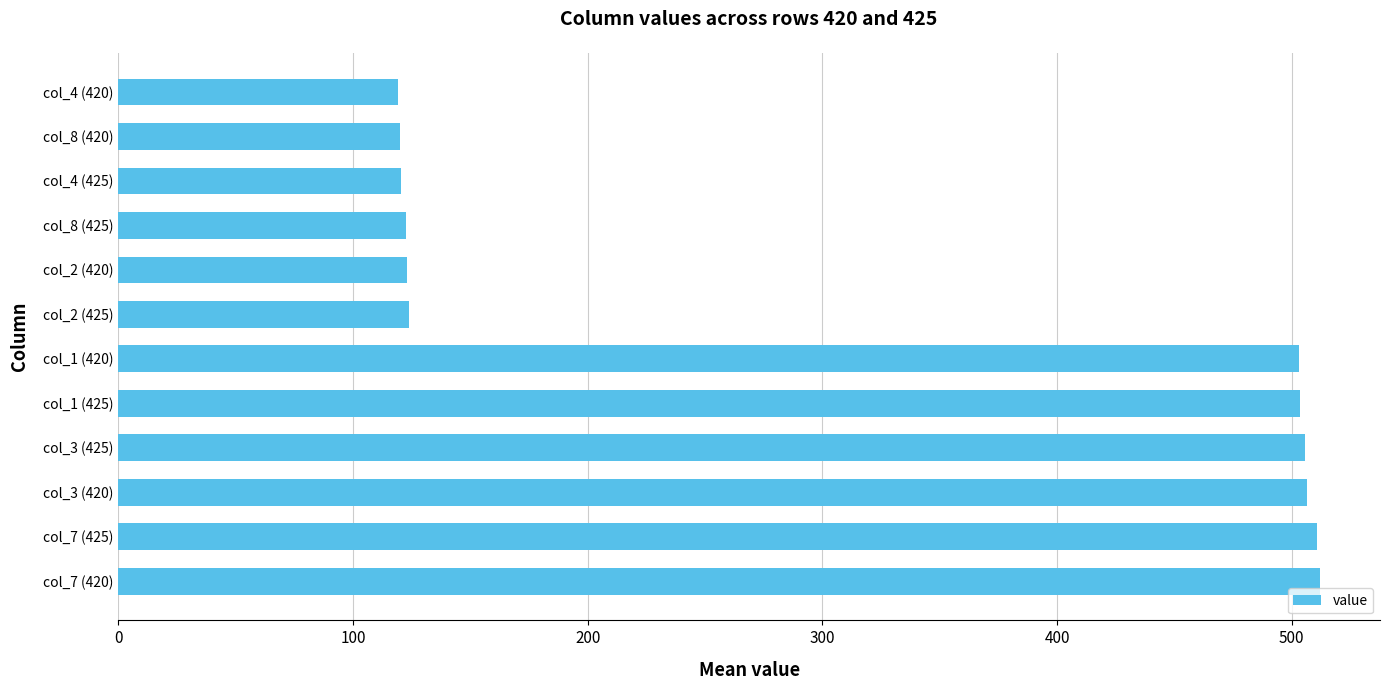

What is the greatest value displayed?

512.0